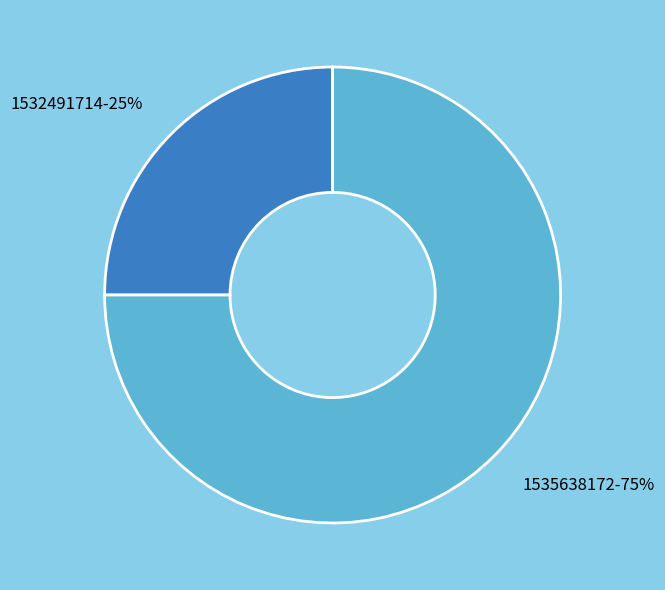

Is the sum of 1532491714-25% and 1535638172-75% greater than half?

Yes